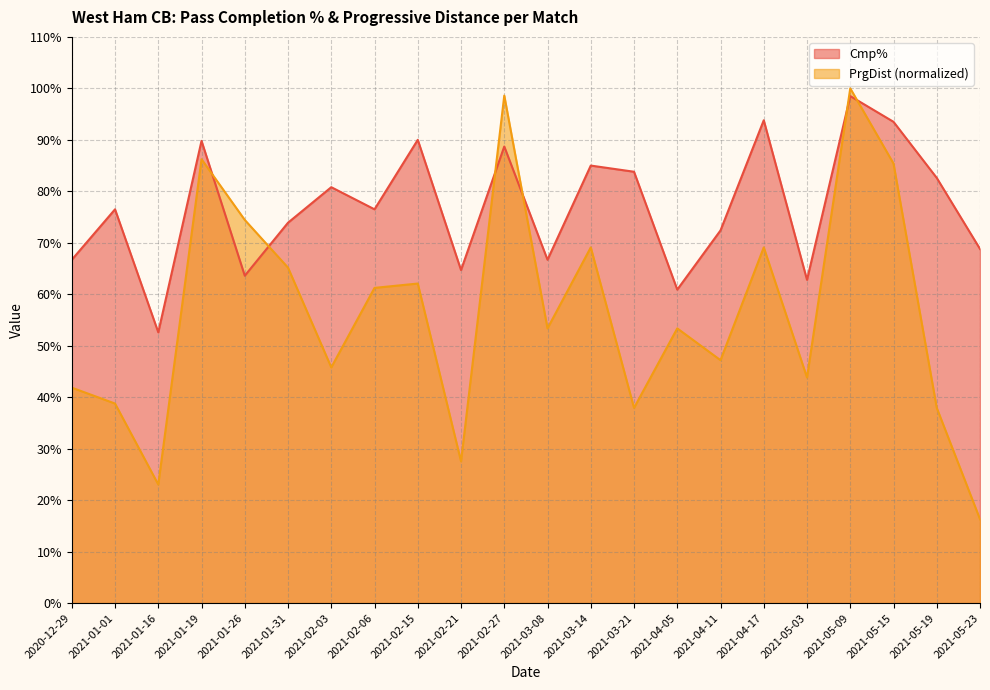

What is the average value of the PrgDist series?

56.3